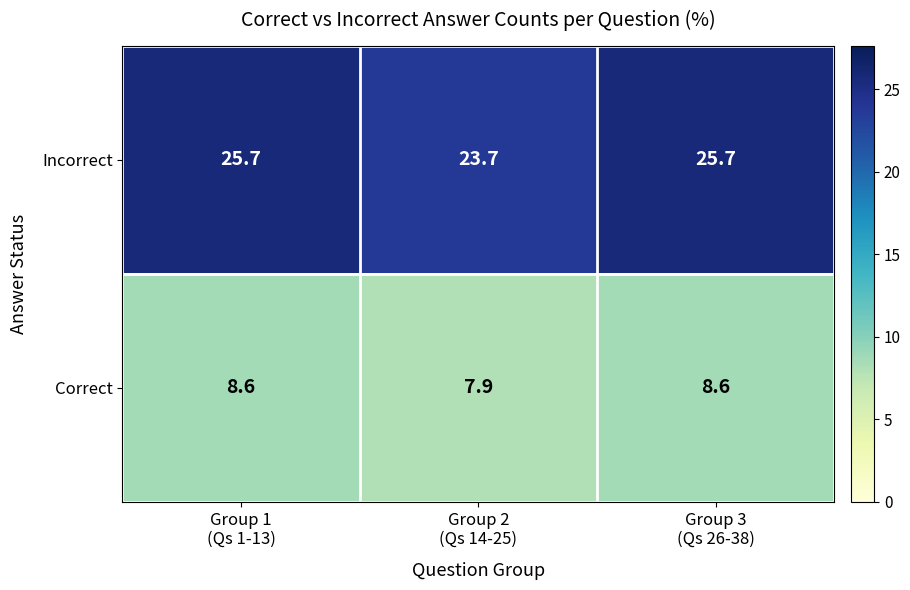

Rank the series by their average value, from lowest to highest.

Correct, Incorrect